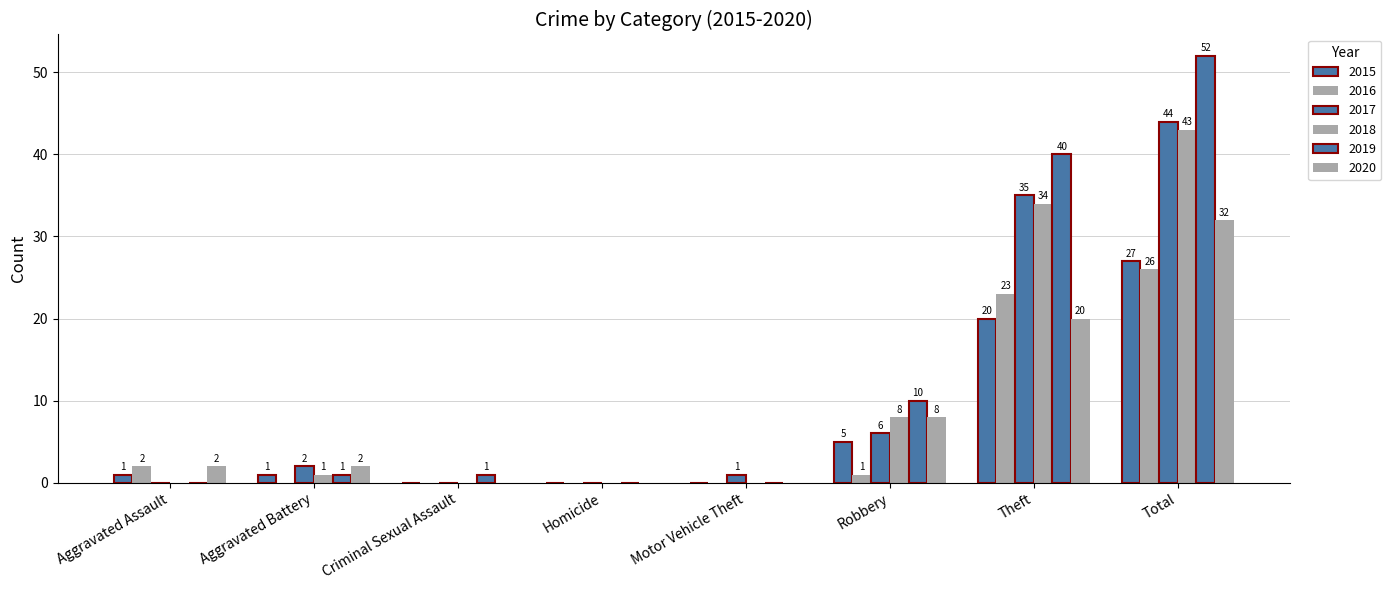

How many distinct data groups are displayed?

6